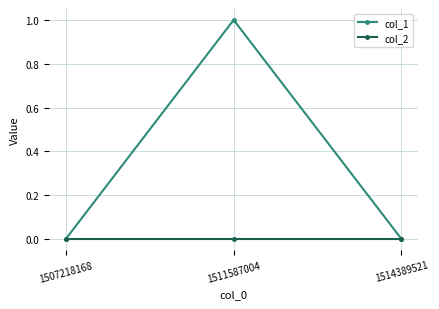

Between 1507218168 and 1511587004, which series saw the biggest shift?

col_1